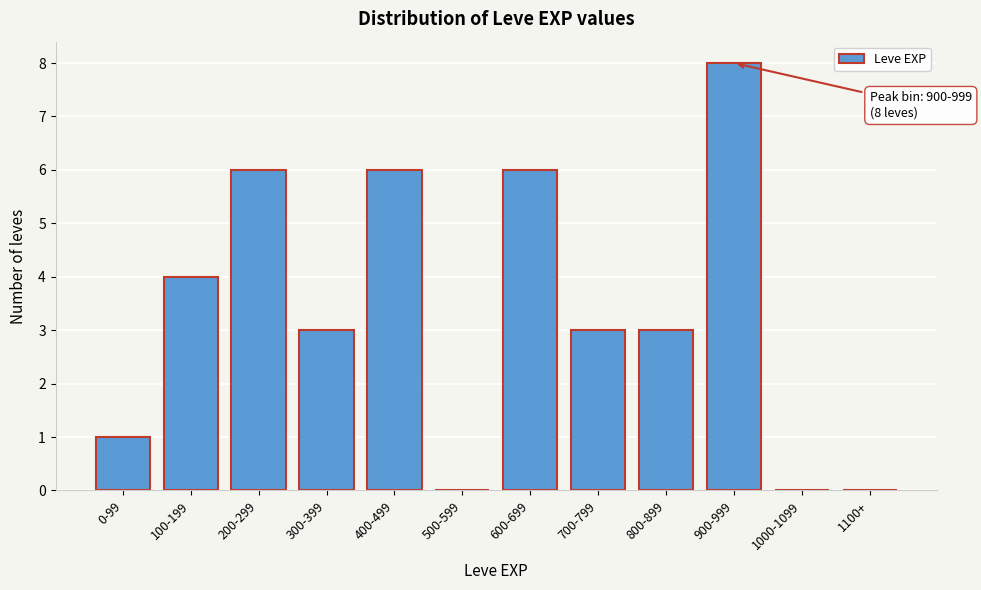

Reading right to left, list all the values displayed in this chart.

1100+=0	1000-1099=0	900-999=8	800-899=3	700-799=3	600-699=6	500-599=0	400-499=6	300-399=3	200-299=6	100-199=4	0-99=1